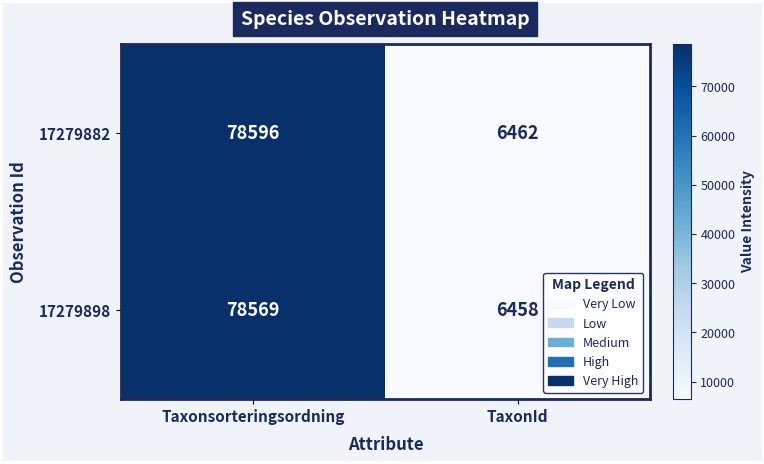

Reading left to right, list all the values displayed in this chart.

17279882: 78596	6462
17279898: 78569	6458